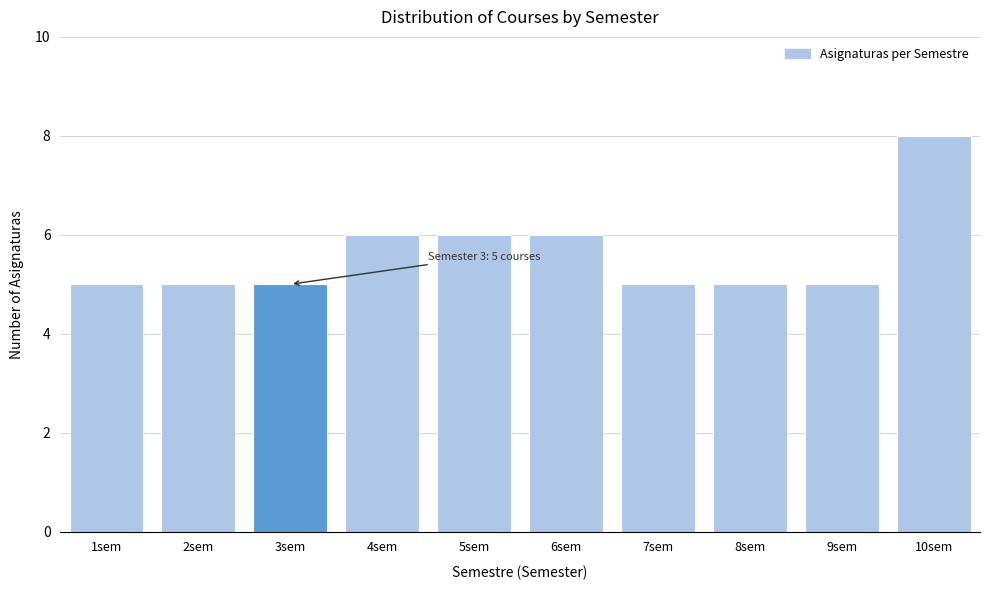

Reading left to right, list all the values displayed in this chart.

5	5	5	6	6	6	5	5	5	8